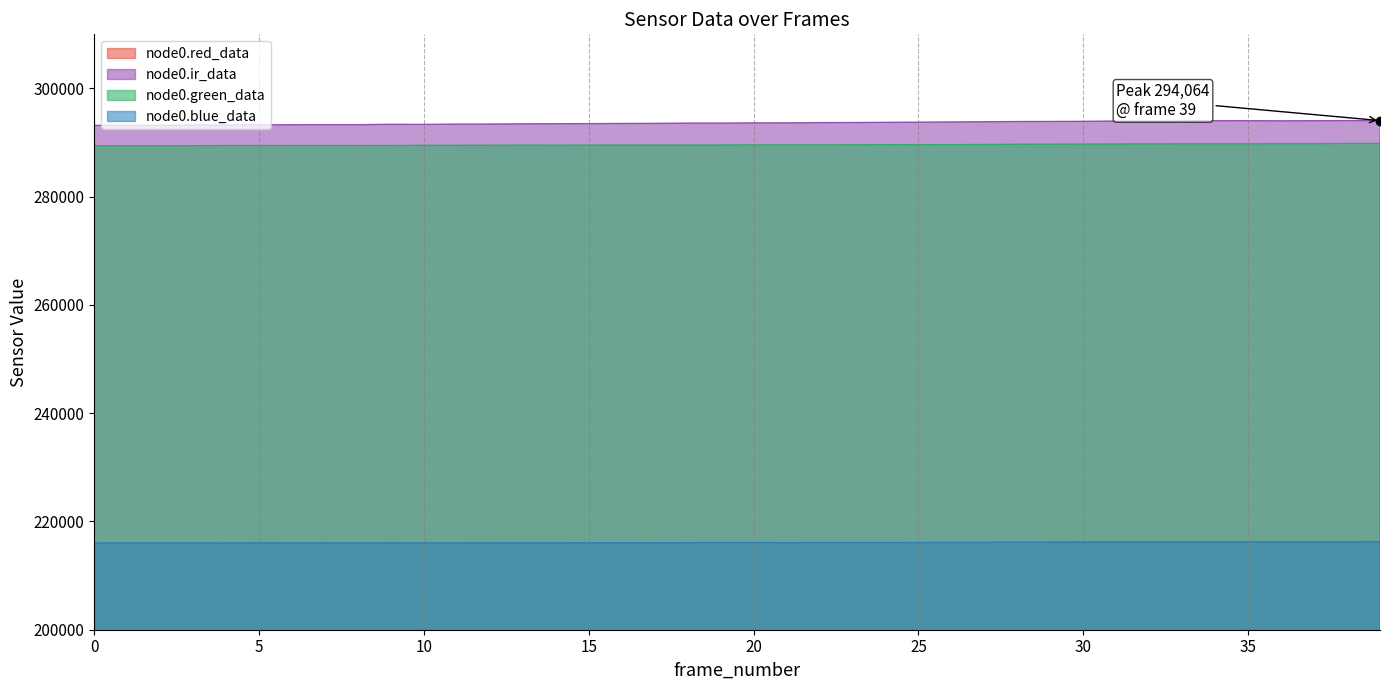

How many distinct data groups are displayed?

4